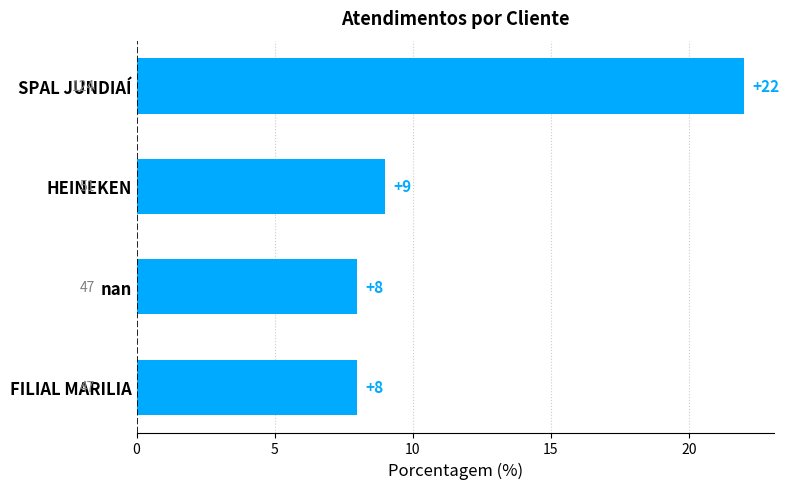

Reading top to bottom, transcribe all the data shown in this chart.

22	9	8	8